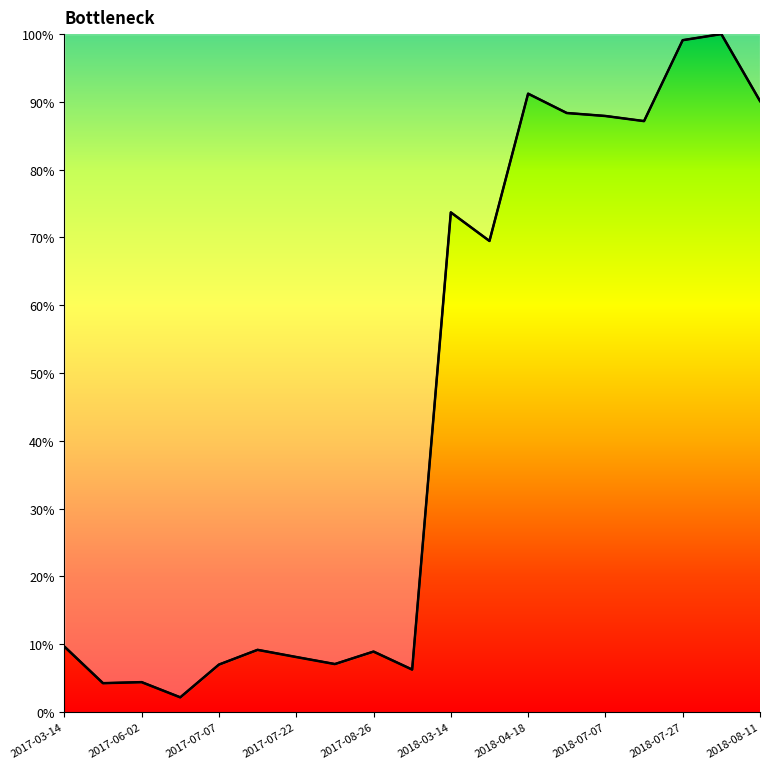

How many lines are shown in the chart?

1